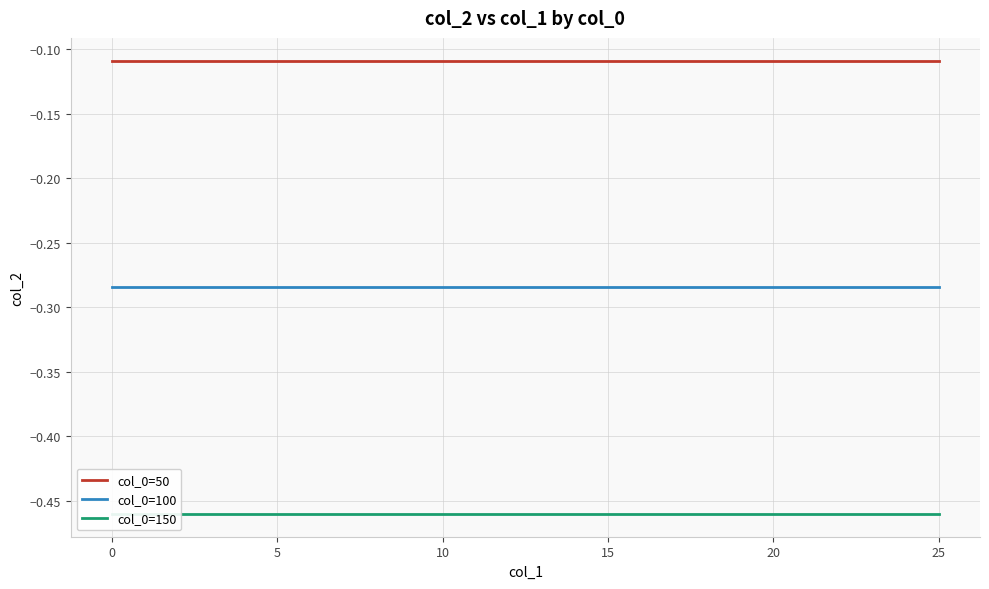

Reading left to right, extract all data points from this chart.

col_0=50: -0.1	-0.1	-0.1	-0.1	-0.1	-0.1	-0.1	-0.1	-0.1	-0.1	-0.1	-0.1	-0.1	-0.1	-0.1	-0.1	-0.1	-0.1	-0.1	-0.1	-0.1	-0.1	-0.1	-0.1	-0.1	-0.1
col_0=100: -0.3	-0.3	-0.3	-0.3	-0.3	-0.3	-0.3	-0.3	-0.3	-0.3	-0.3	-0.3	-0.3	-0.3	-0.3	-0.3	-0.3	-0.3	-0.3	-0.3	-0.3	-0.3	-0.3	-0.3	-0.3	-0.3
col_0=150: -0.5	-0.5	-0.5	-0.5	-0.5	-0.5	-0.5	-0.5	-0.5	-0.5	-0.5	-0.5	-0.5	-0.5	-0.5	-0.5	-0.5	-0.5	-0.5	-0.5	-0.5	-0.5	-0.5	-0.5	-0.5	-0.5